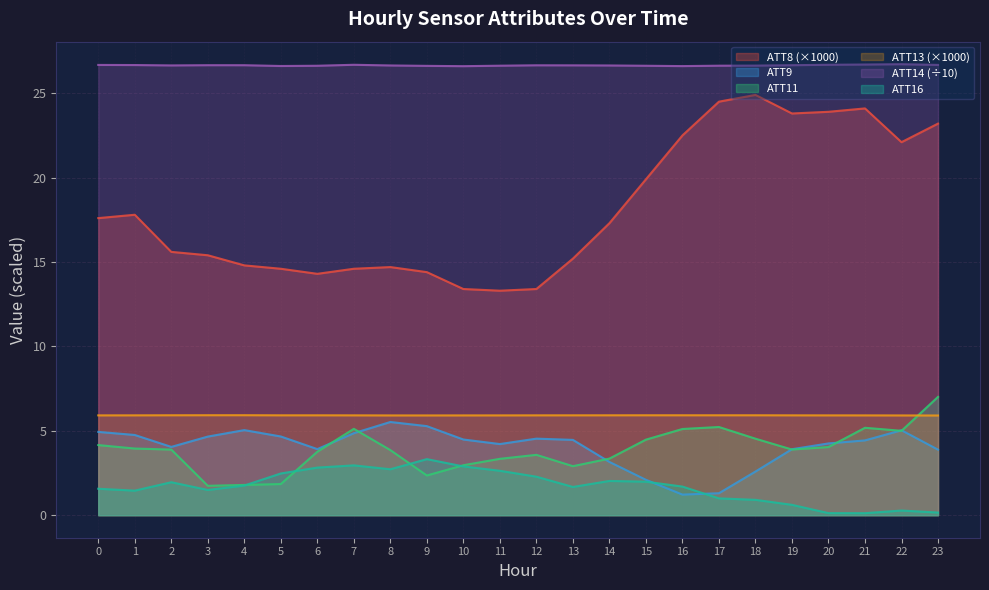

Which category has the highest value in the ATT9 series?

8